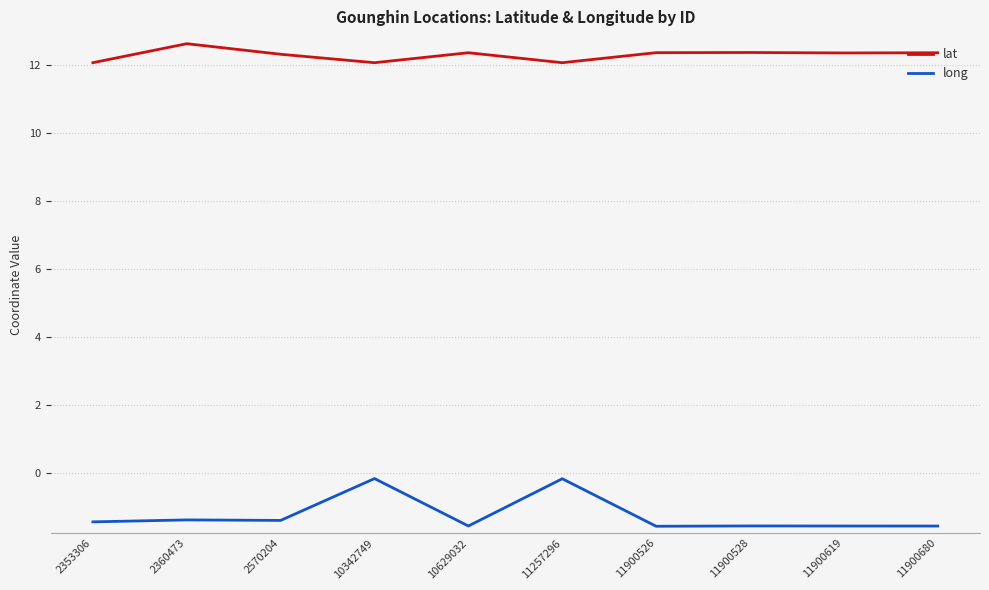

True or false: long and lat cross at least once.

False